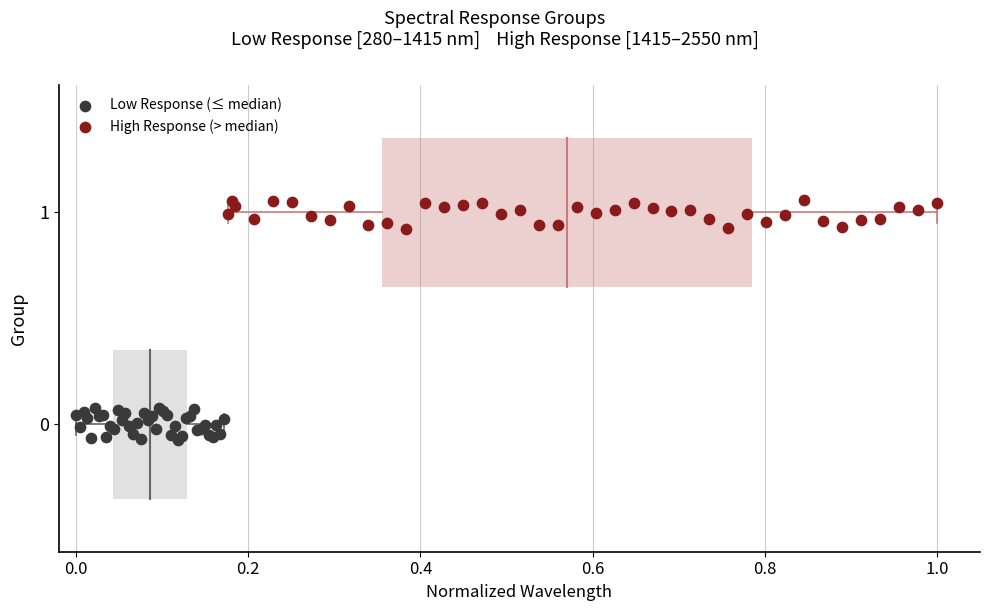

Which series contains the lowest Y value?

Low Response (≤ median)